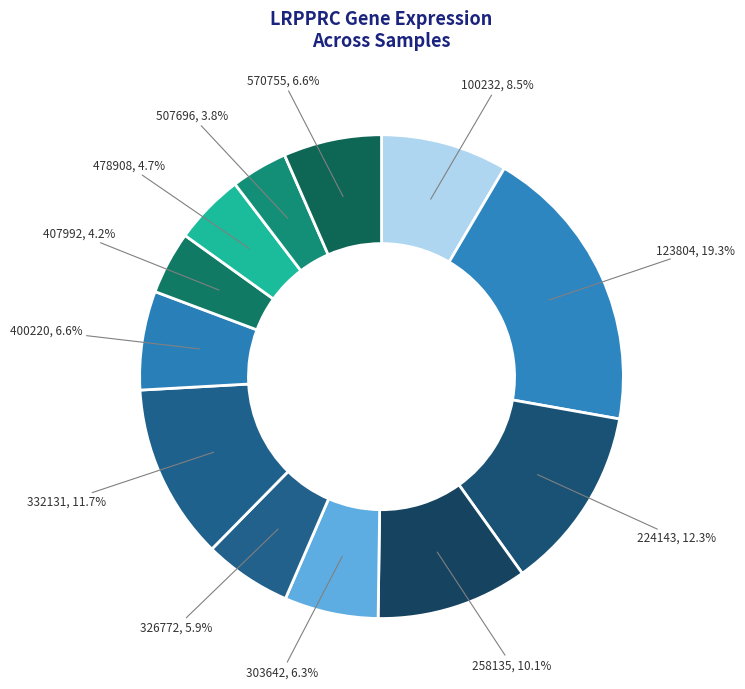

How many slices are in this pie chart?

12